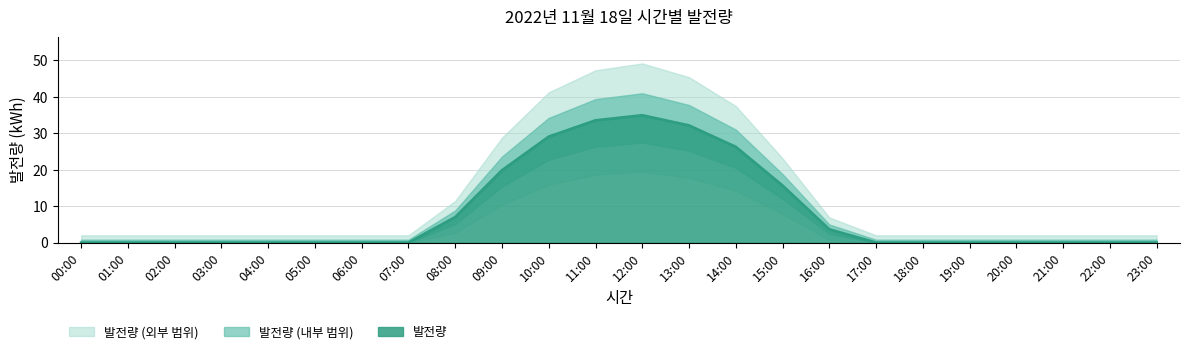

List the labels in order of value, largest first.

12:00, 11:00, 13:00, 10:00, 14:00, 09:00, 15:00, 08:00, 16:00, 00:00, 01:00, 02:00, 03:00, 04:00, 05:00, 06:00, 07:00, 17:00, 18:00, 19:00, 20:00, 21:00, 22:00, 23:00